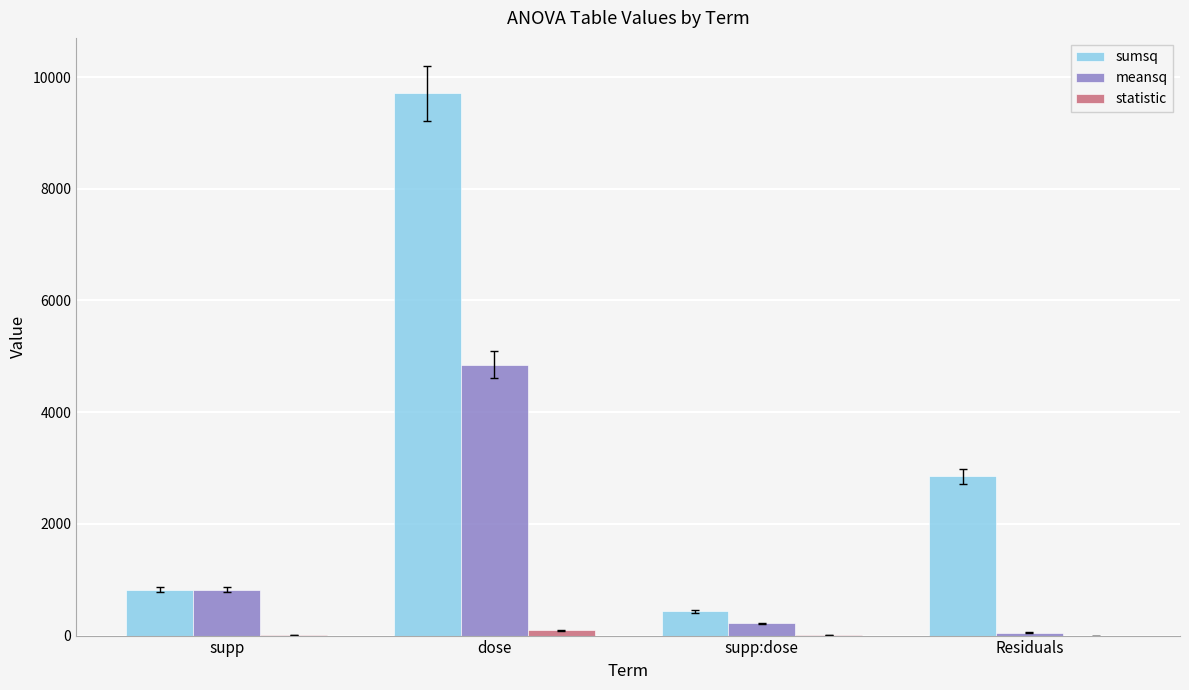

The value of sumsq at dose is 9705.7. True or false?

True